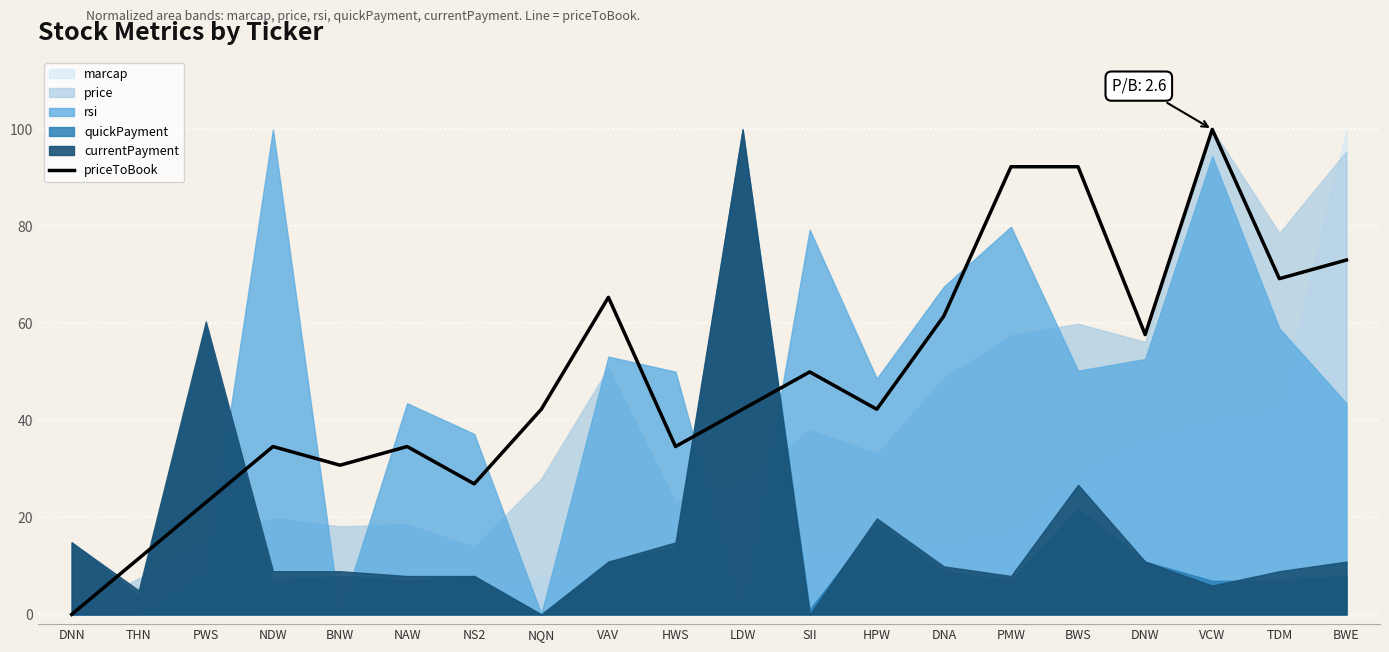

What is the value of the 2nd point from the left?

11.5